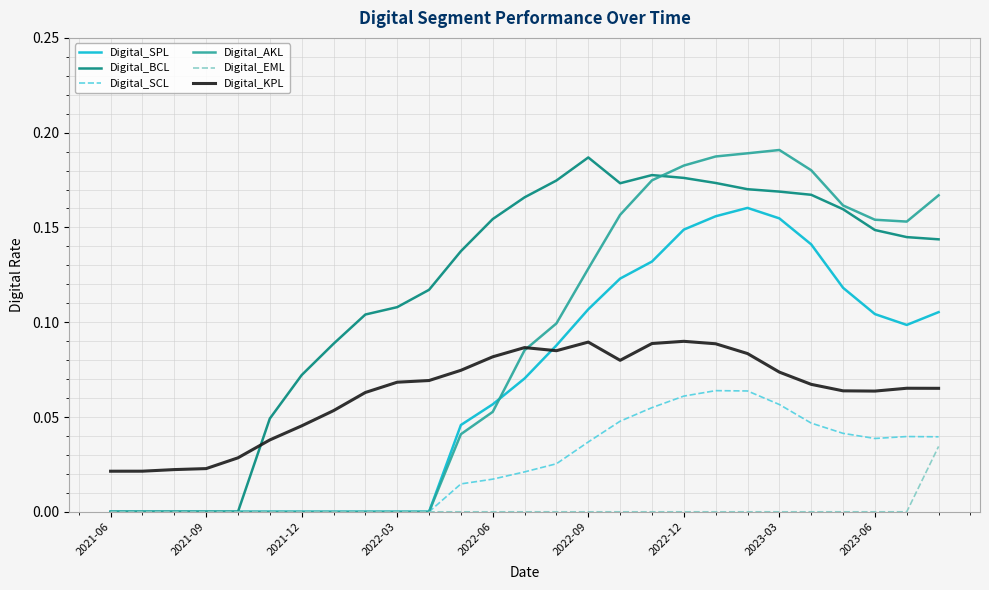

True or false: Digital_SCL and Digital_KPL cross at least once.

False